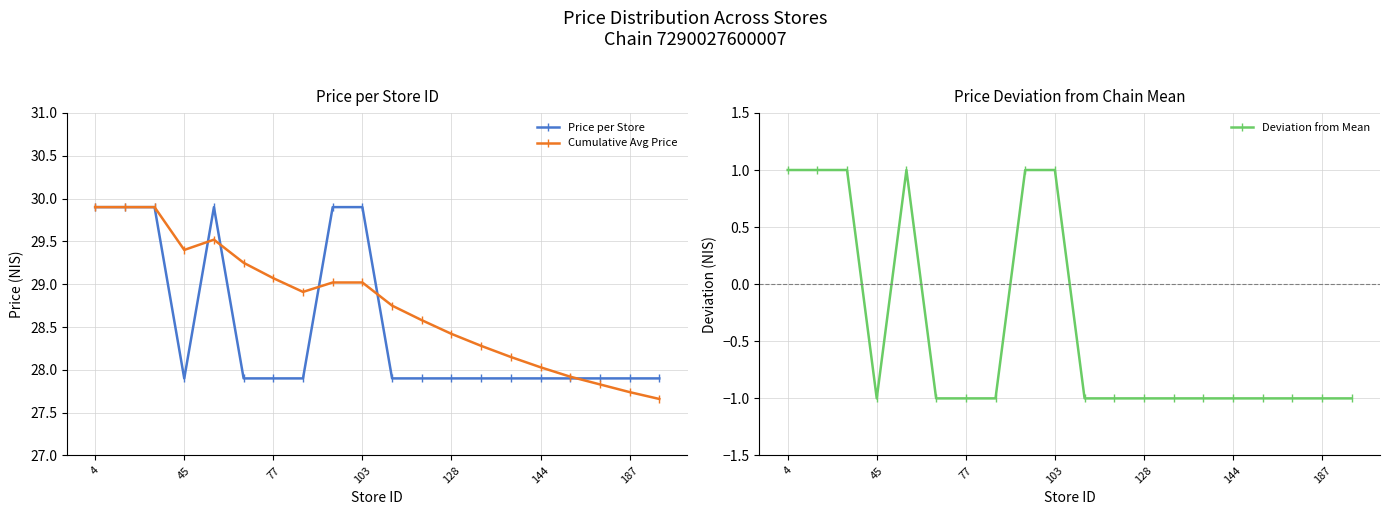

True or false: Deviation from Mean and Price per Store cross at least once.

False